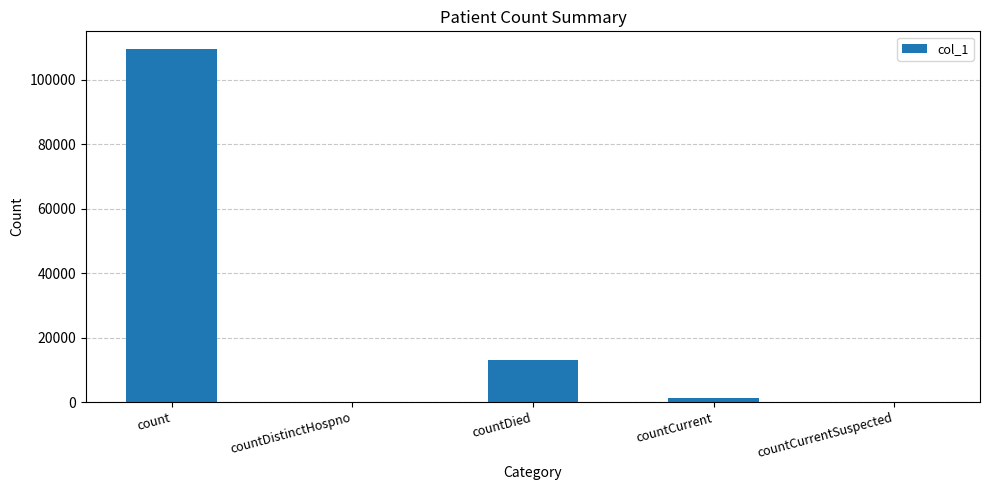

Reading right to left, extract all data points from this chart.

countCurrentSuspected=0	countCurrent=1259	countDied=12912	countDistinctHospno=0	count=109481